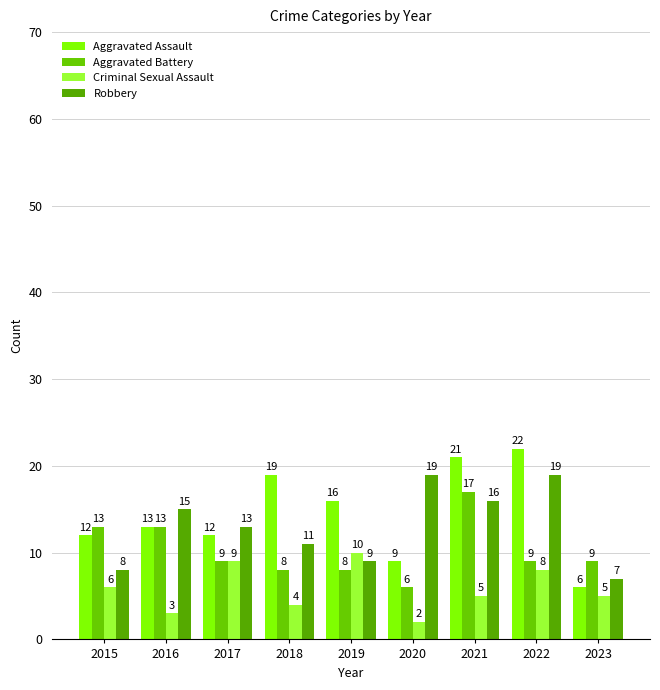

Does the chart contain any negative values?

No